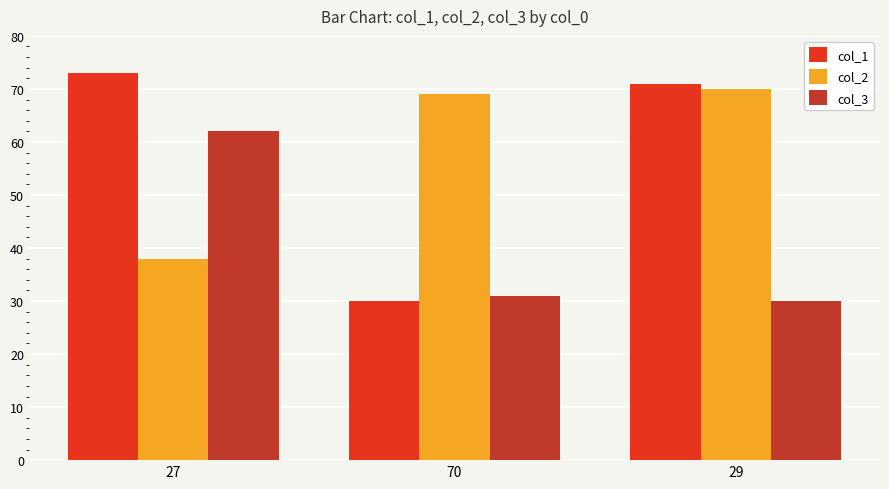

The col_3 series shows 62 at 27. True or false?

True